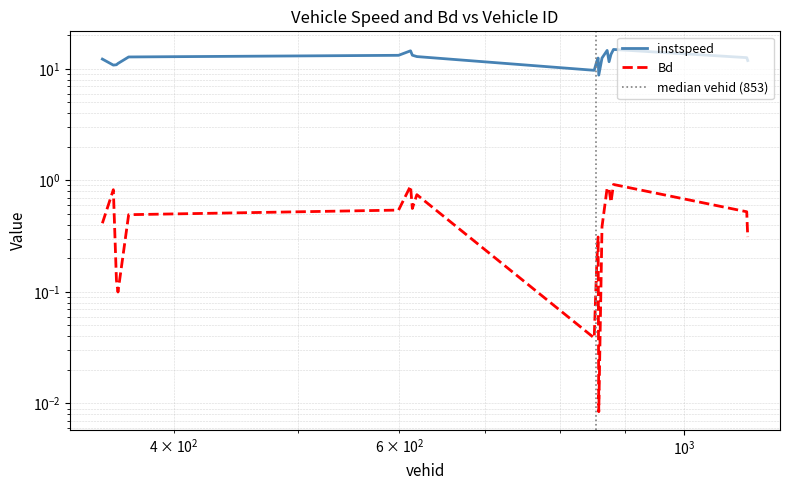

What is the total value across all series at 619.0?

13.6